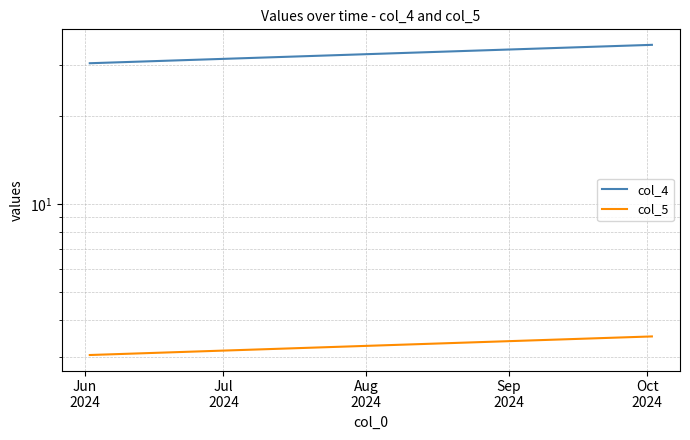

What is the total value across all series at Jul
2024?

38.7